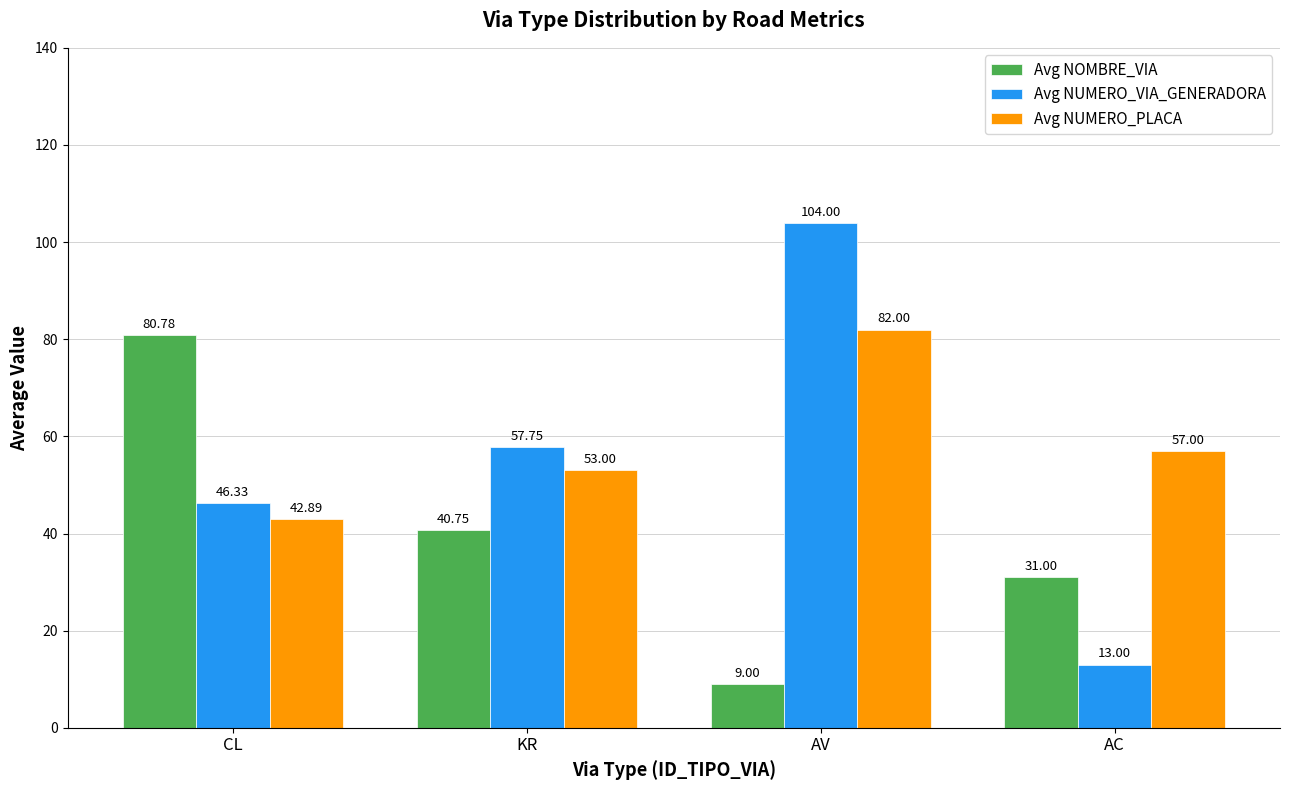

What is the difference between the maximum and second lowest values in the Avg NOMBRE_VIA series?

49.8